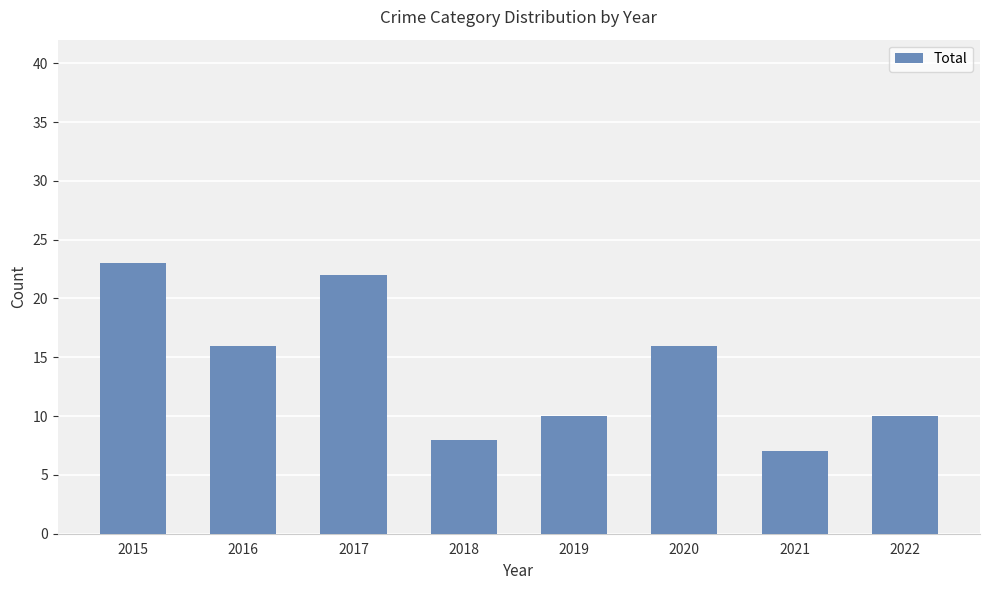

What value does the data have at 2017, to the nearest 5?

20